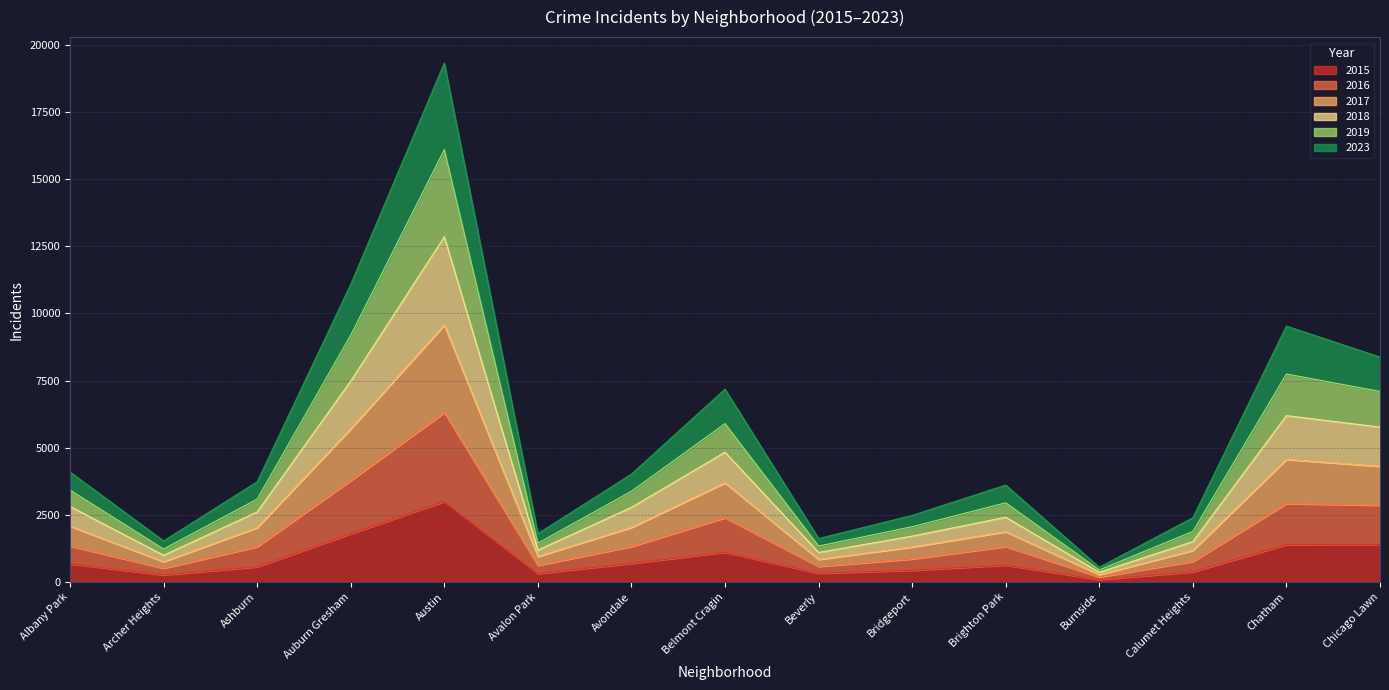

At which label does 2015 reach its peak?

Austin